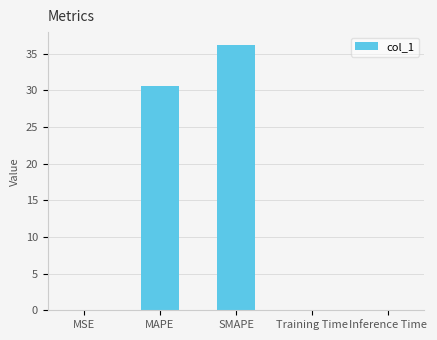

Which label corresponds to the largest value in the chart?

SMAPE